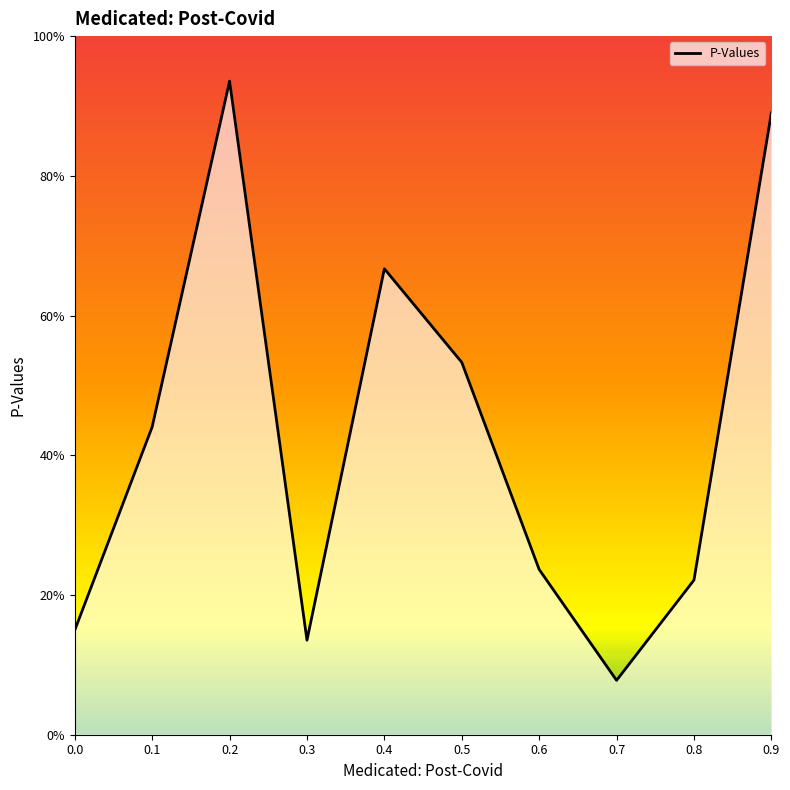

What is the value of the 10th point from the left?

0.9